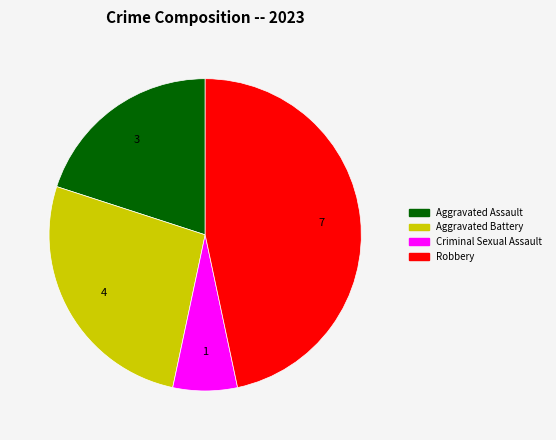

The Criminal Sexual Assault slice represents 15% of the pie. True or false?

False